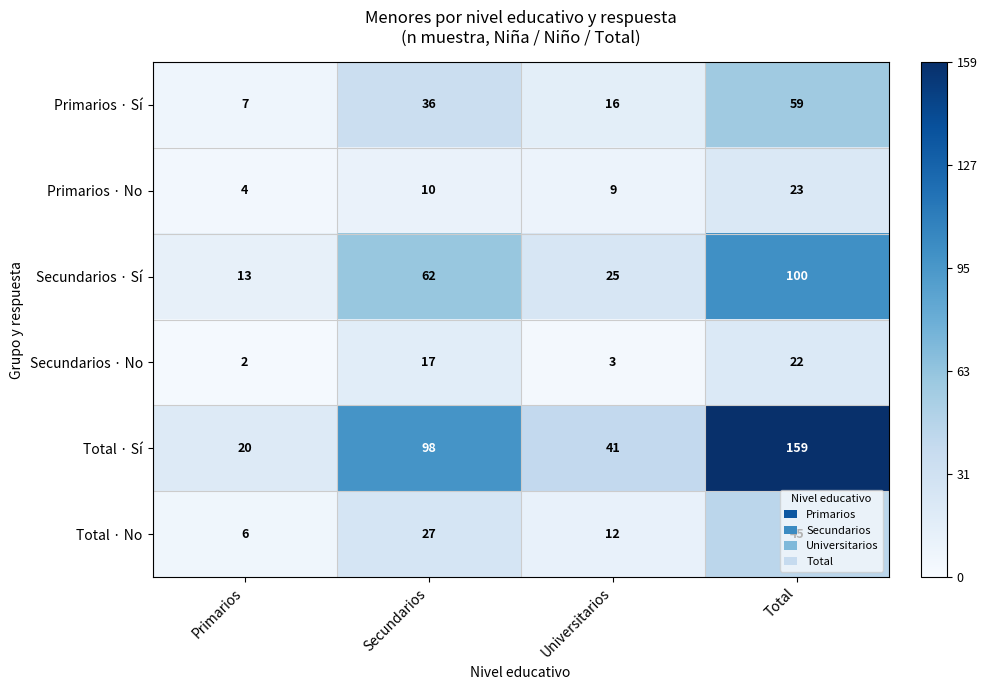

What is the minimum value shown in the chart?

2